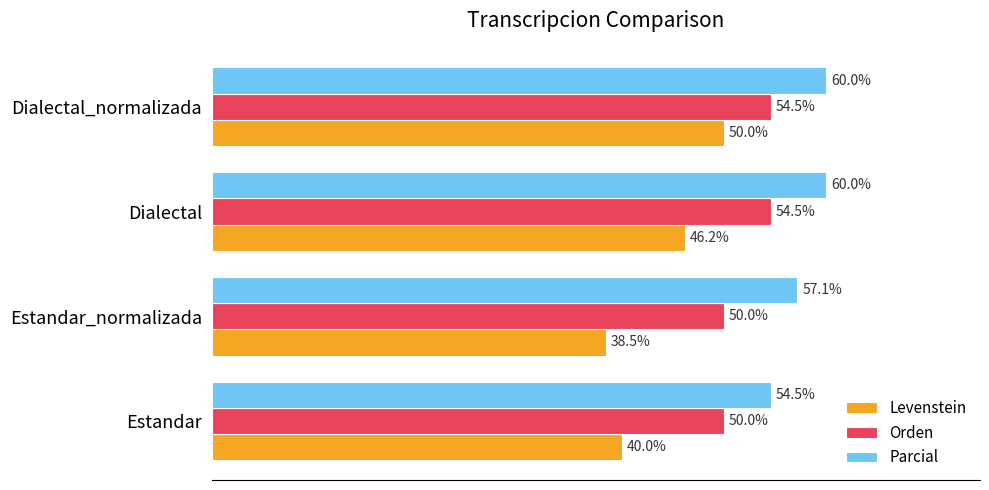

Which series has the widest spread of values?

Levenstein